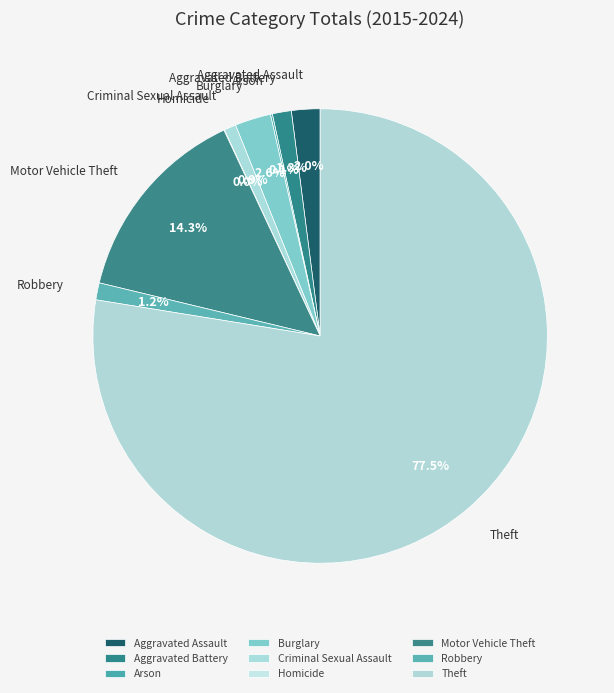

Does Arson represent more than half of the total?

No